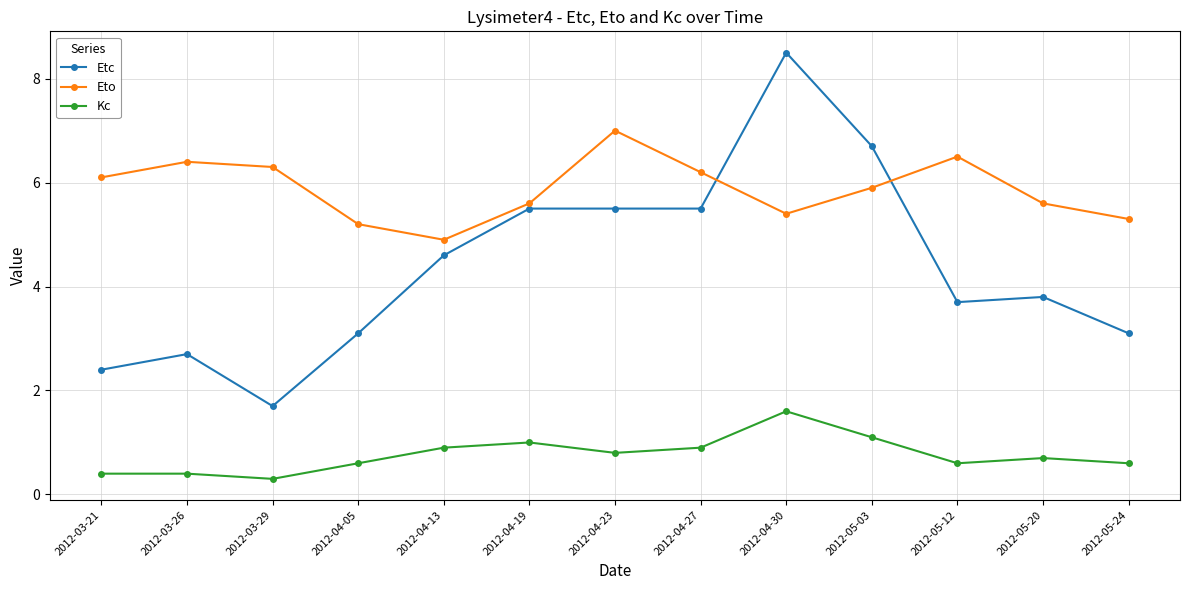

Reading left to right, transcribe all the data shown in this chart.

Etc: 2012-03-21=2.4	2012-03-26=2.7	2012-03-29=1.7	2012-04-05=3.1	2012-04-13=4.6	2012-04-19=5.5	2012-04-23=5.5	2012-04-27=5.5	2012-04-30=8.5	2012-05-03=6.7	2012-05-12=3.7	2012-05-20=3.8	2012-05-24=3.1
Eto: 2012-03-21=6.1	2012-03-26=6.4	2012-03-29=6.3	2012-04-05=5.2	2012-04-13=4.9	2012-04-19=5.6	2012-04-23=7.0	2012-04-27=6.2	2012-04-30=5.4	2012-05-03=5.9	2012-05-12=6.5	2012-05-20=5.6	2012-05-24=5.3
Kc: 2012-03-21=0.4	2012-03-26=0.4	2012-03-29=0.3	2012-04-05=0.6	2012-04-13=0.9	2012-04-19=1.0	2012-04-23=0.8	2012-04-27=0.9	2012-04-30=1.6	2012-05-03=1.1	2012-05-12=0.6	2012-05-20=0.7	2012-05-24=0.6